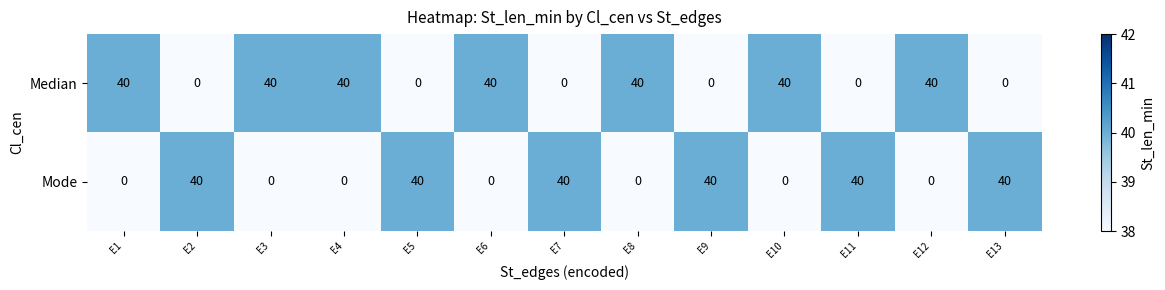

What is the spread (max minus min) of values at E3?

40